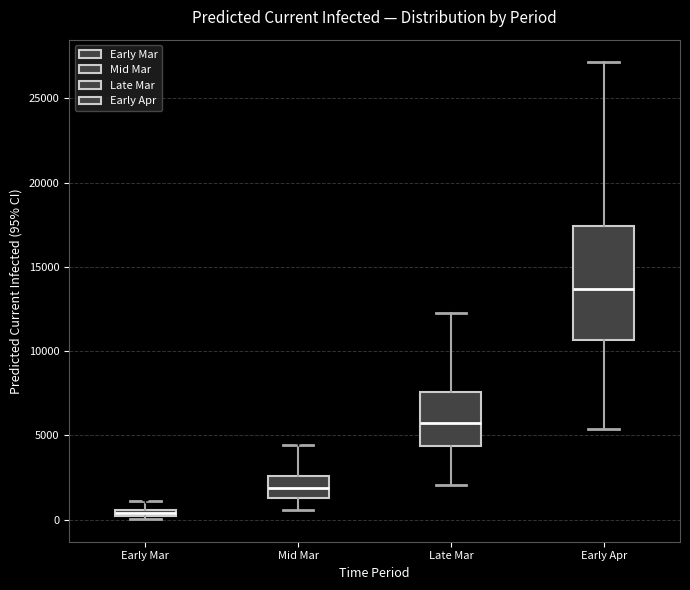

Where is the lower edge of the box for Early Mar on the y-axis? The values are not printed on the chart, so give them approximately, as read against the axis.

0